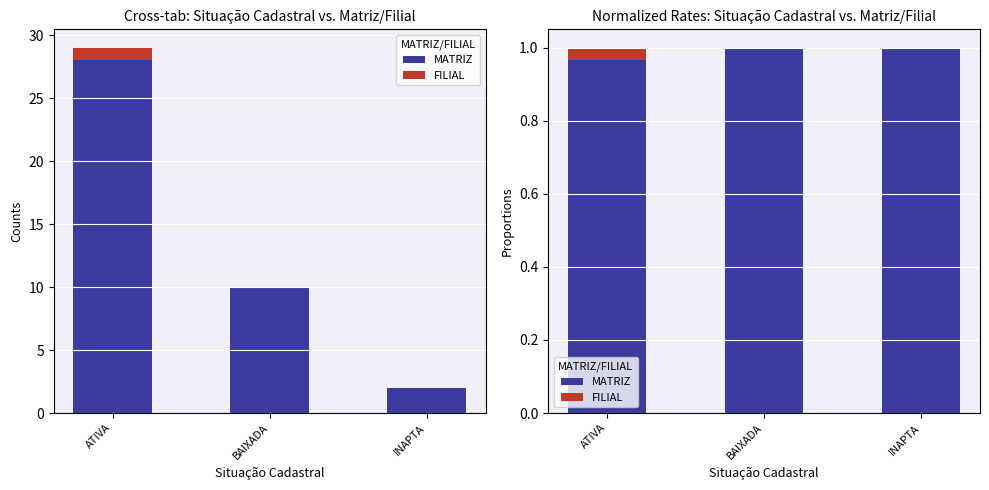

What is the total value across all series at BAIXADA?

1.0